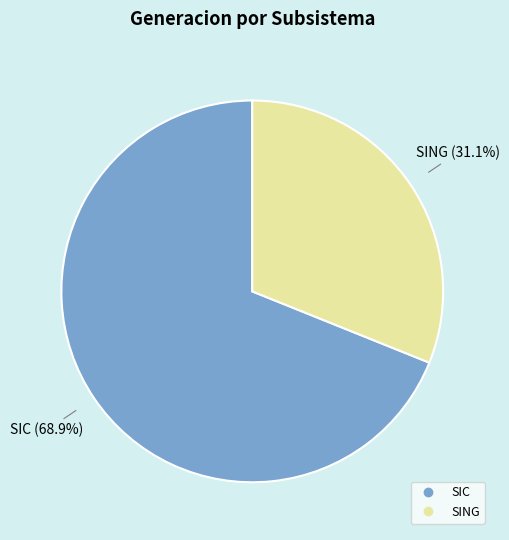

Is it true that SING is 31% of the pie?

True